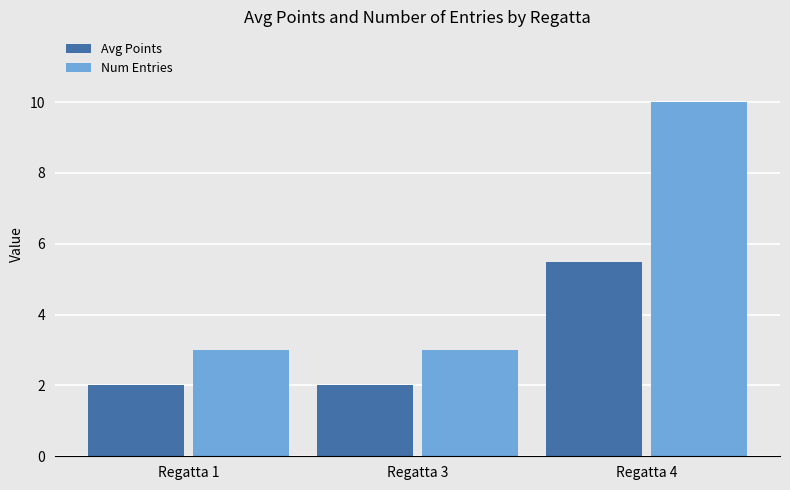

What is the difference between the maximum and minimum values in the Num Entries series?

7.0